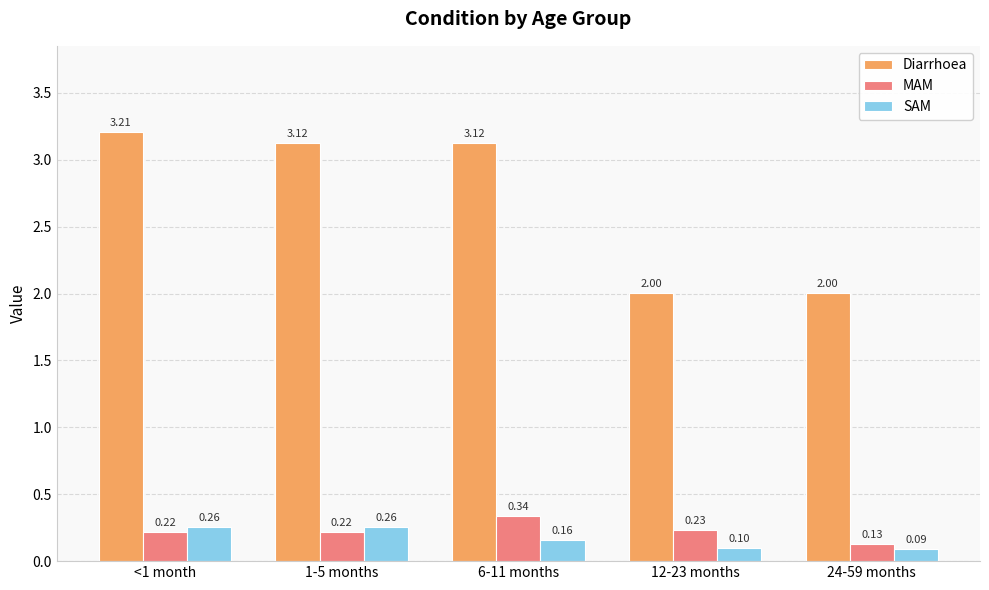

What is the sum of all SAM values?

0.9